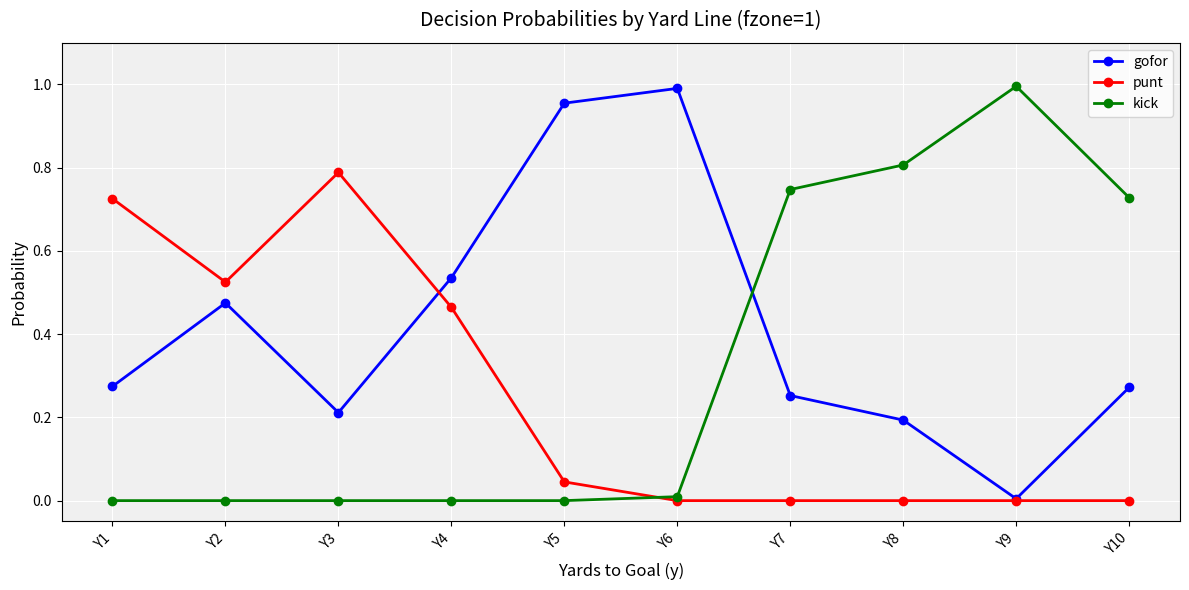

Count the number of categories in the chart.

10